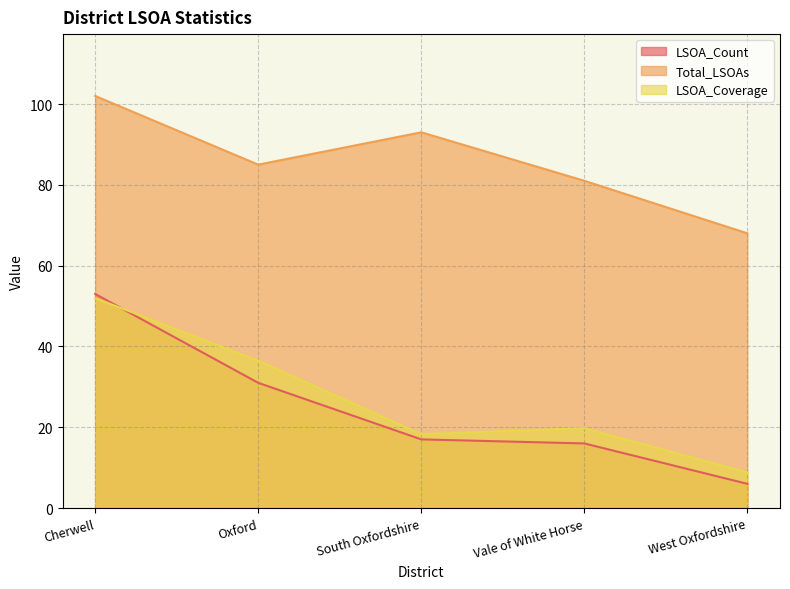

True or false: LSOA_Count has a value of 25.3 at South Oxfordshire.

False